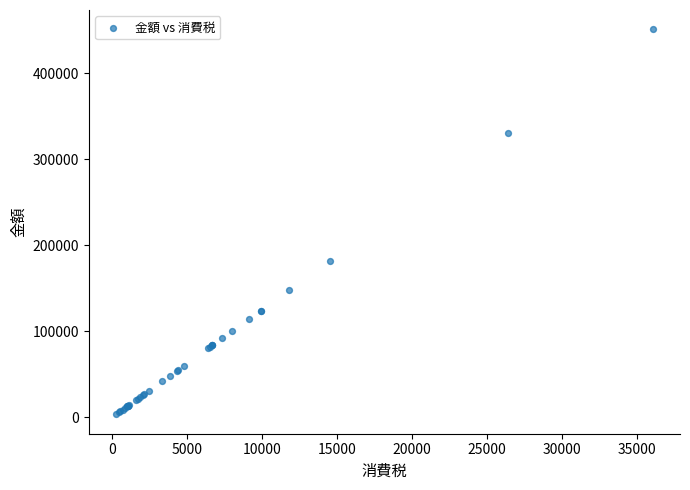

What Y value in the scatter plot is closest to 227123?

181880